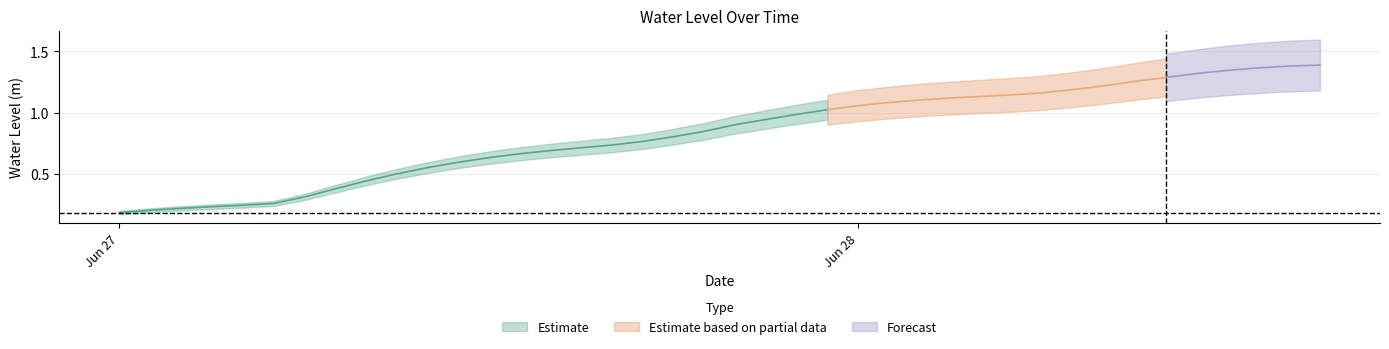

The value at 2024-06-28 08:00:00 is 0.7. True or false?

False